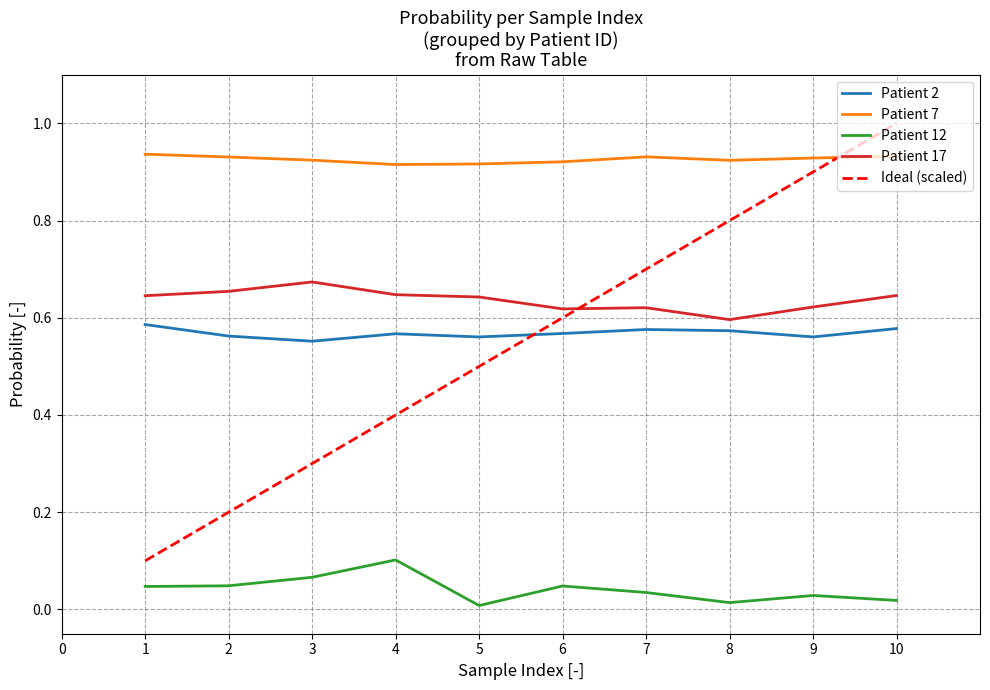

True or false: Patient 17 and Patient 2 cross at least once.

False